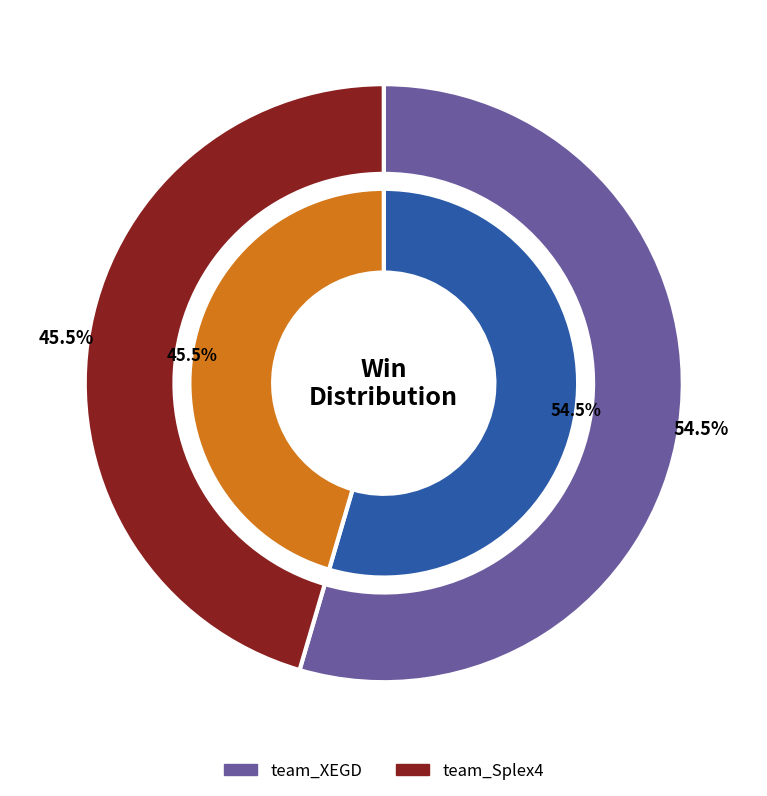

Which slice is the largest?

team_XEGD